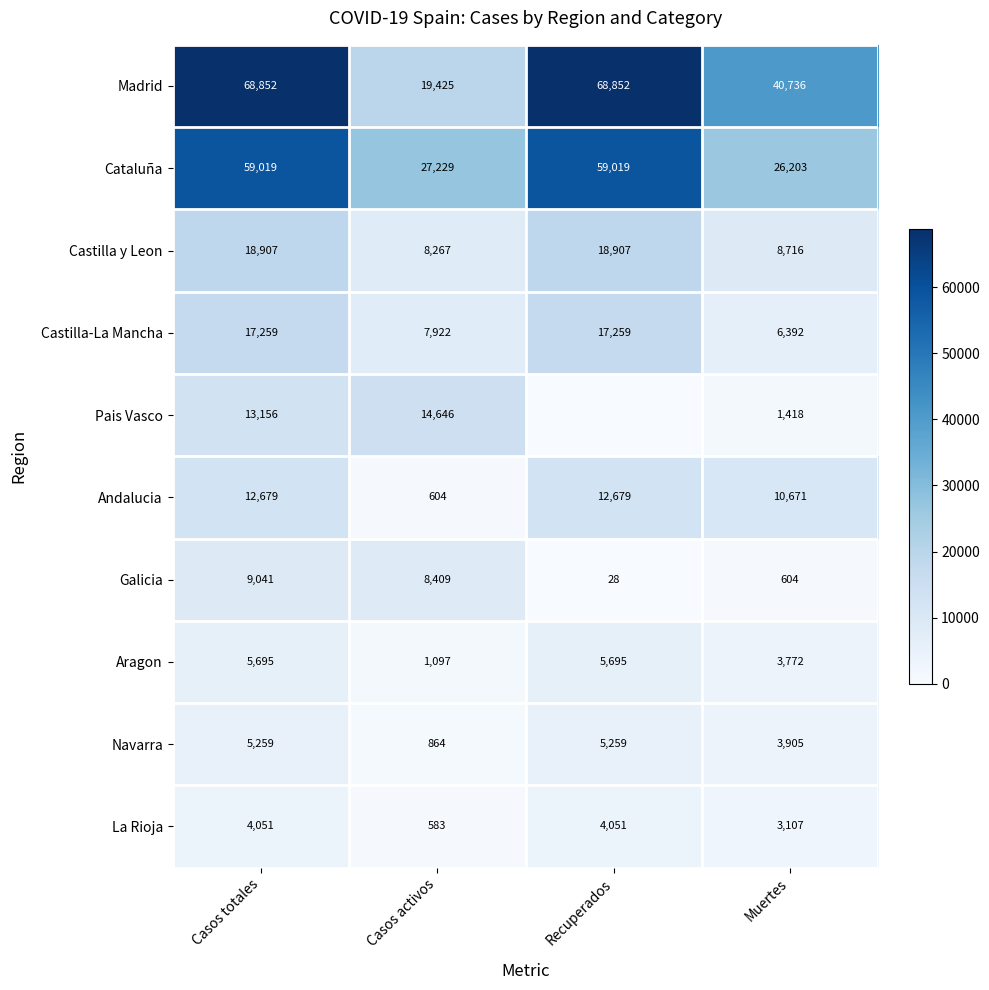

At how many categories does at least one series exceed 12815?

4